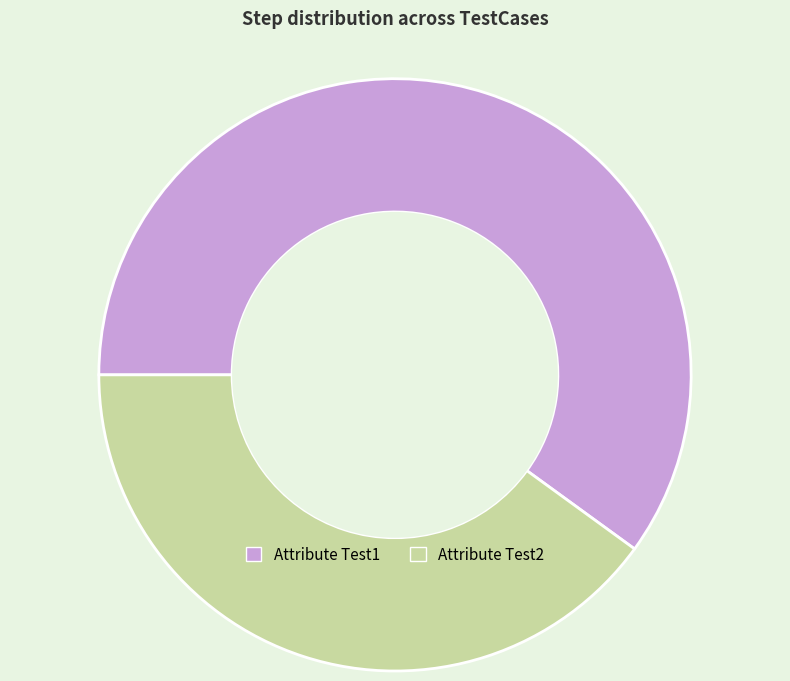

The Attribute Test2 slice represents 48% of the pie. True or false?

False